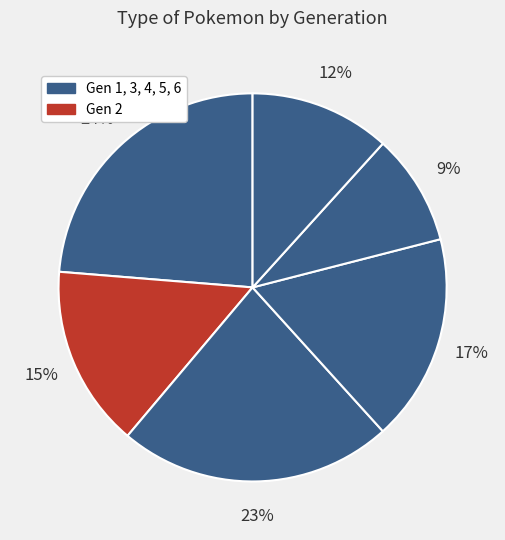

What is the smallest slice in the pie chart?

Generation 5